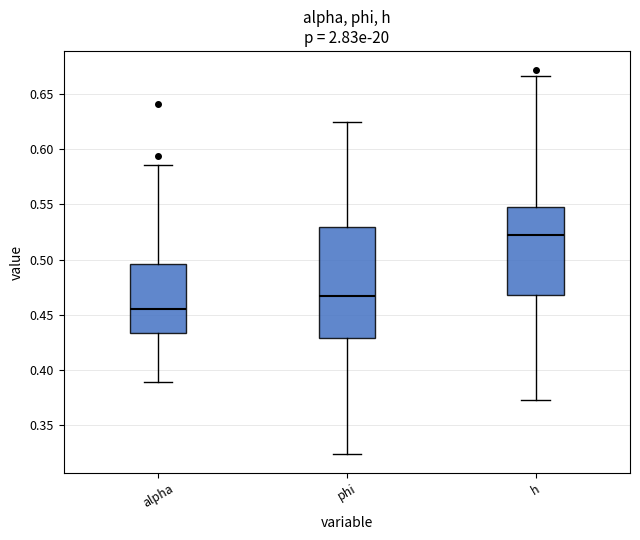

Where does the median line of the box for phi sit on the y-axis? The values are not printed on the chart, so give them approximately, as read against the axis.

0.465